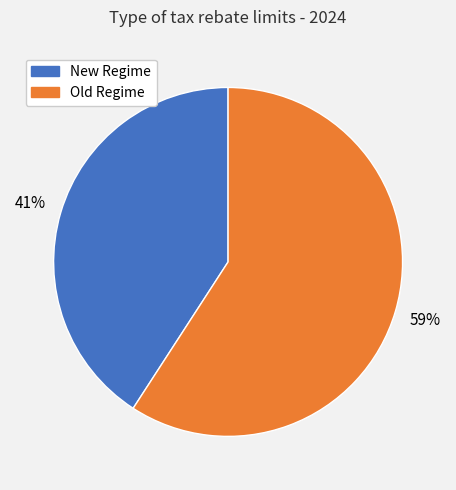

Count the number of slices in the pie.

2